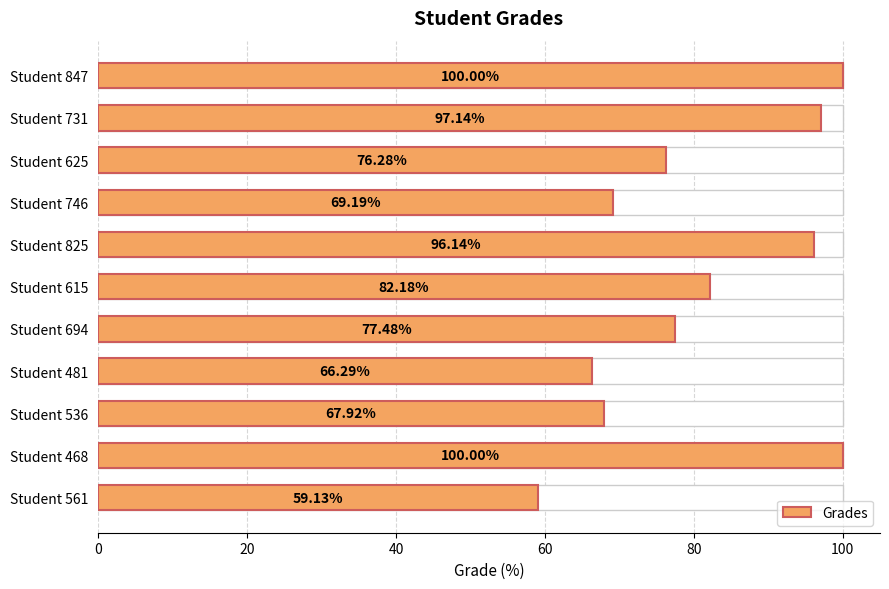

What is the greatest value displayed?

100.0